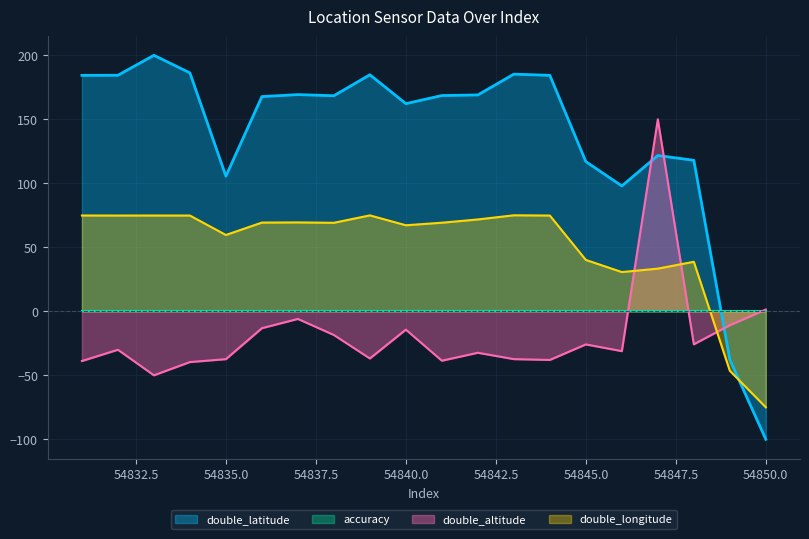

At which label does double_altitude first exceed -30?

54836